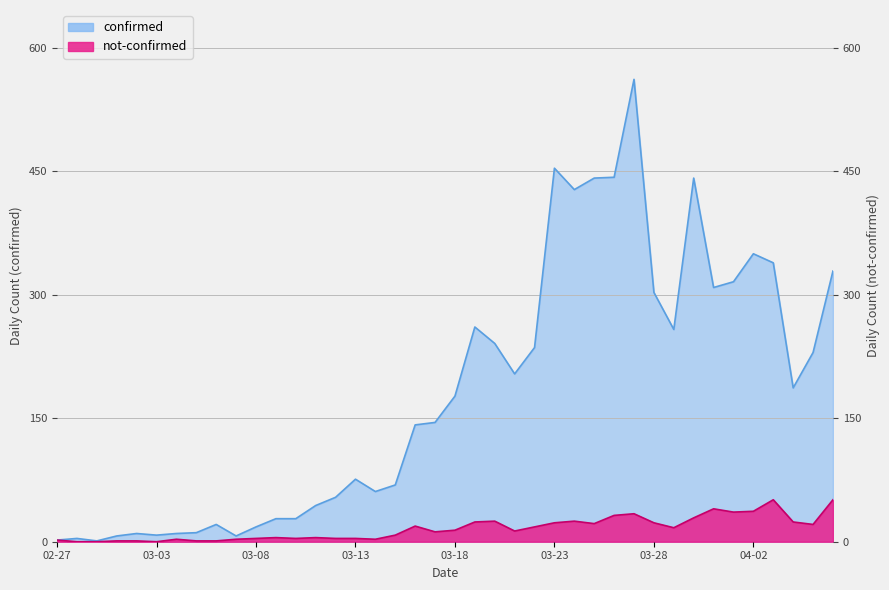

What is the average value of the confirmed series?

181